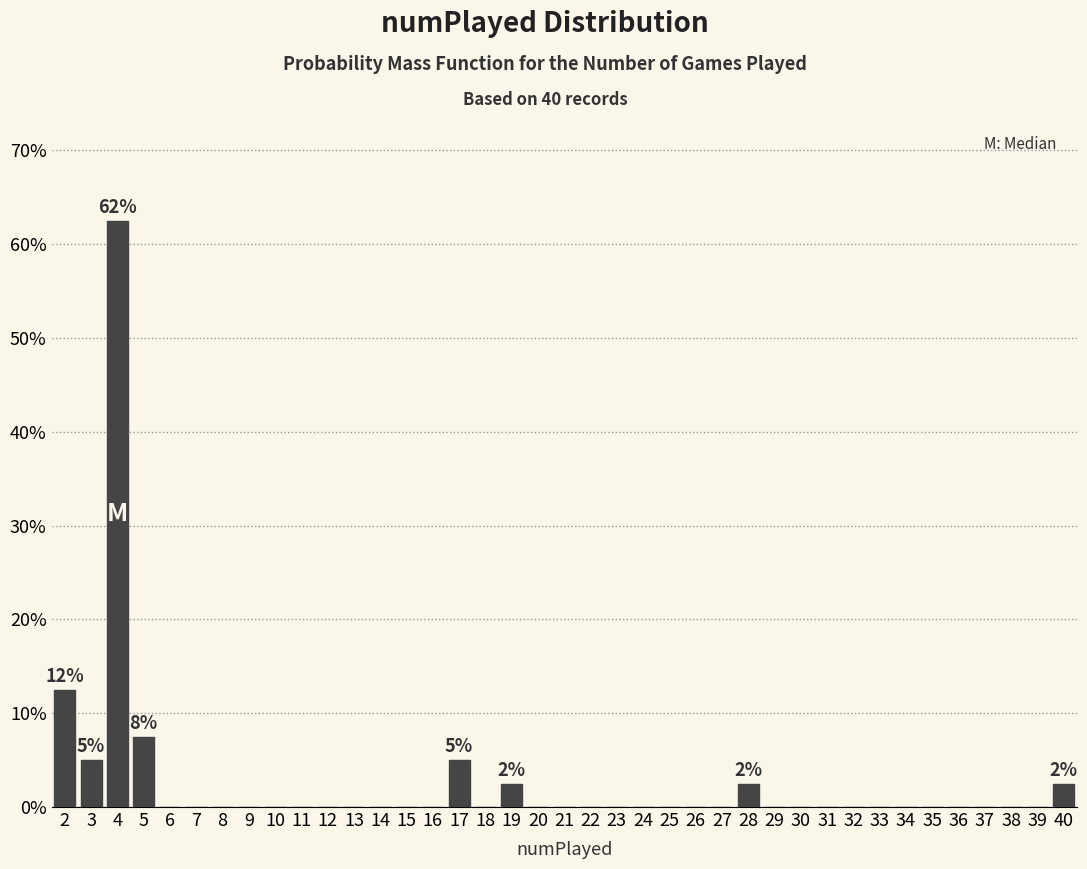

Which range on the x-axis has the tallest bar?

3.5 to 4.5